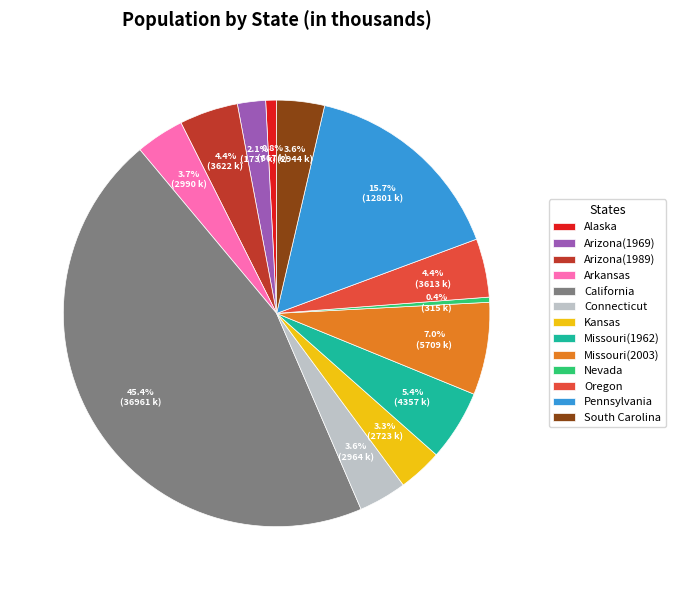

To the nearest percent, what percentage of the pie is Missouri(2003)?

7%